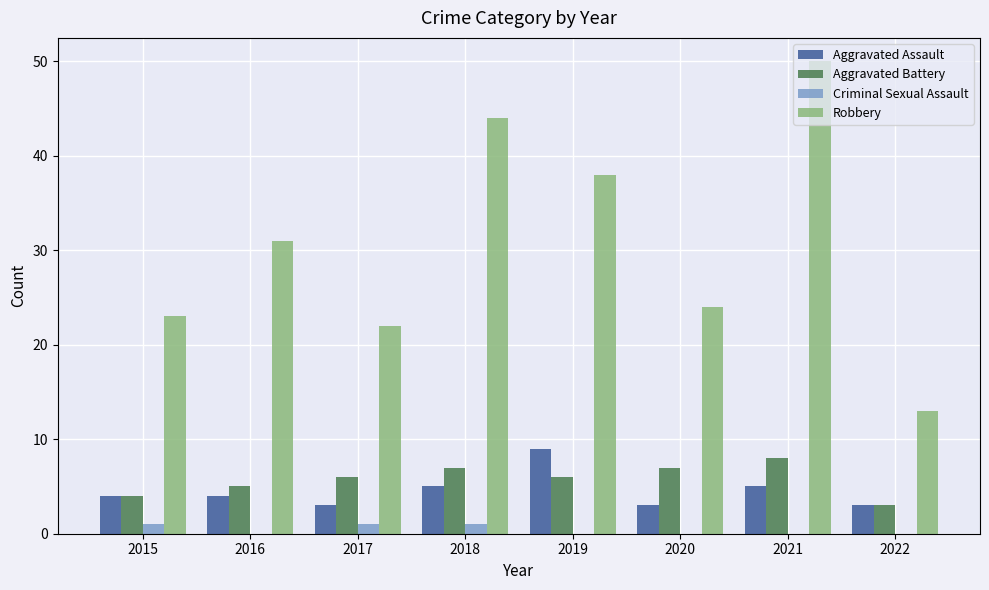

What are all the series names shown in the legend?

Aggravated Assault, Aggravated Battery, Criminal Sexual Assault, Robbery